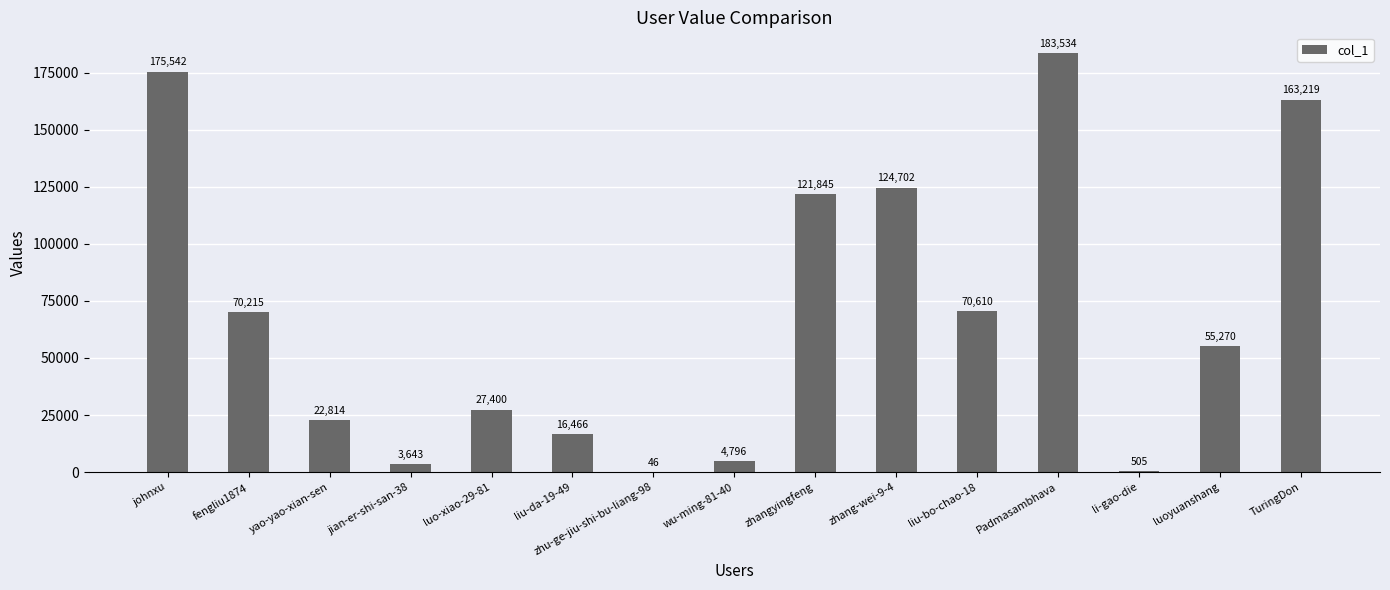

Which category has the highest value across all series?

Padmasambhava